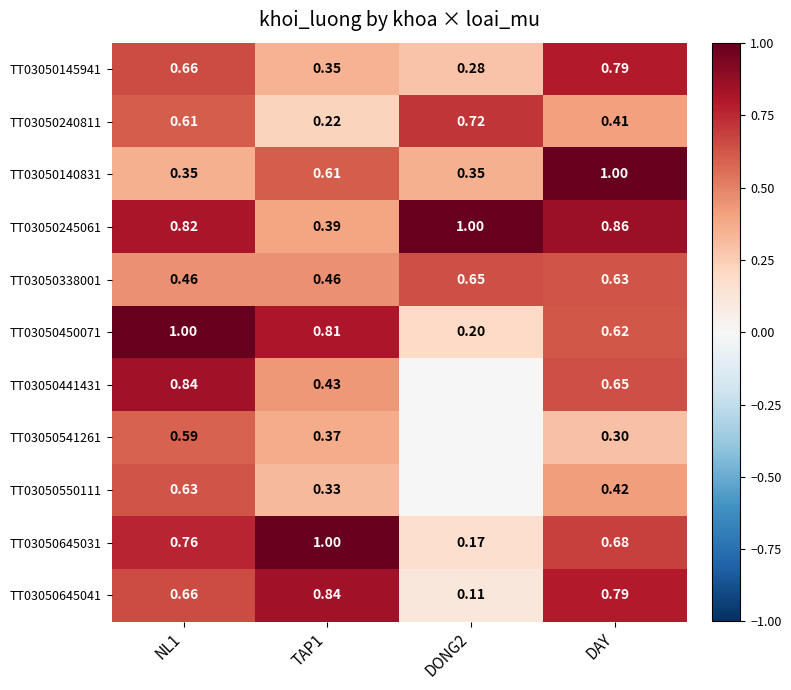

Which has a higher value, DONG2 or DAY?

DAY